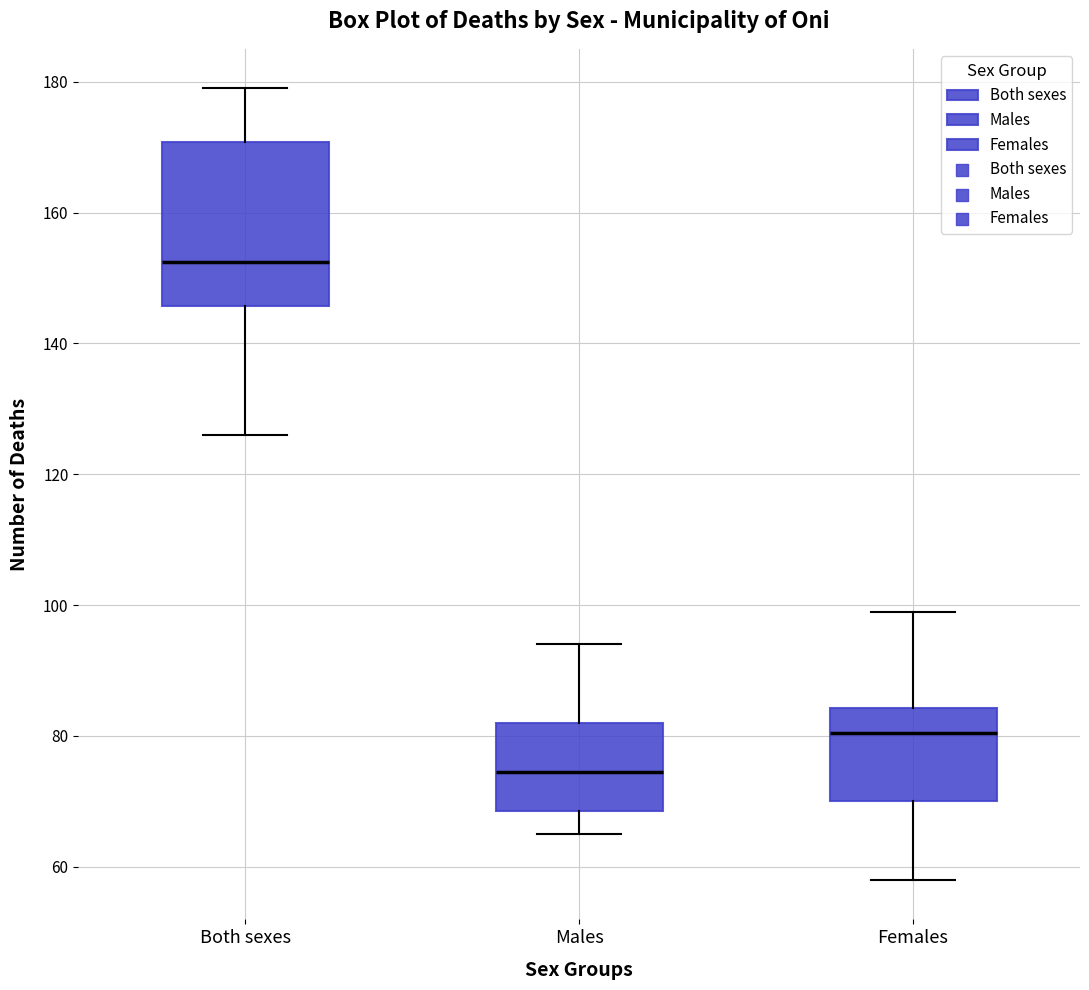

Where is the upper edge of the box for Females on the y-axis? The values are not printed on the chart, so give them approximately, as read against the axis.

84